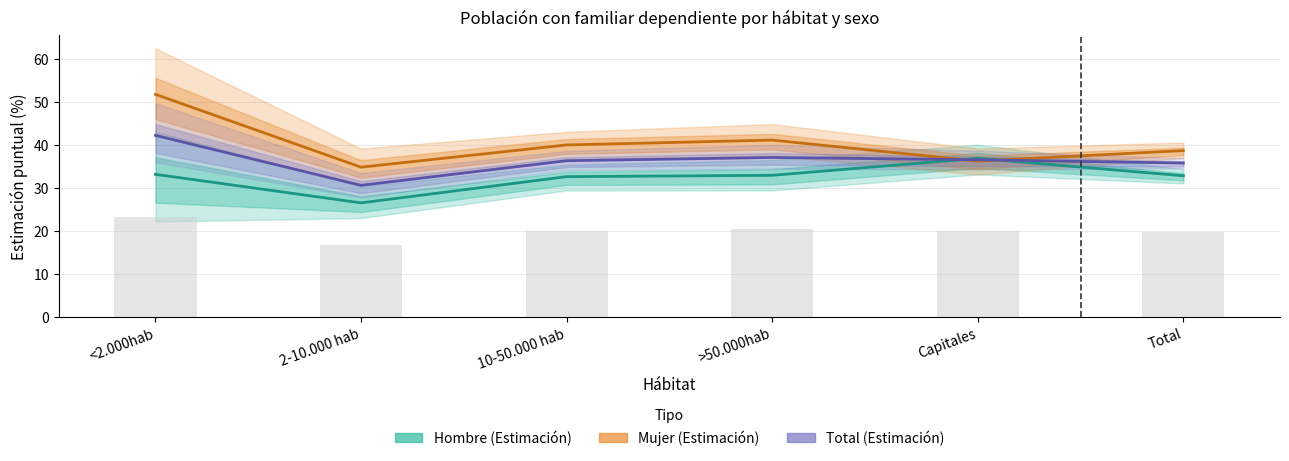

What is the sum of the Hombre (Estimación) values at 2-10.000 hab and Capitales?

63.5